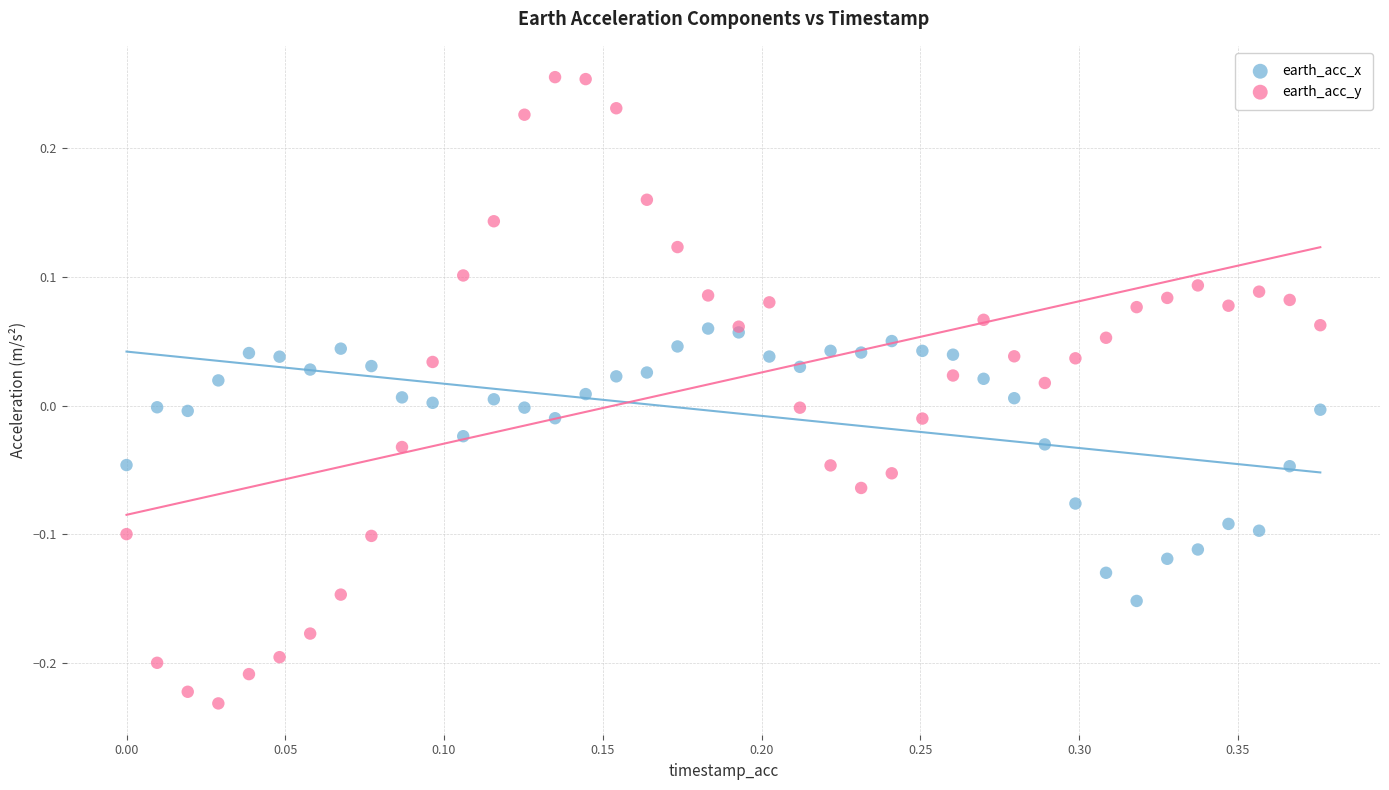

Which series has the widest spread of Y values?

earth_acc_y